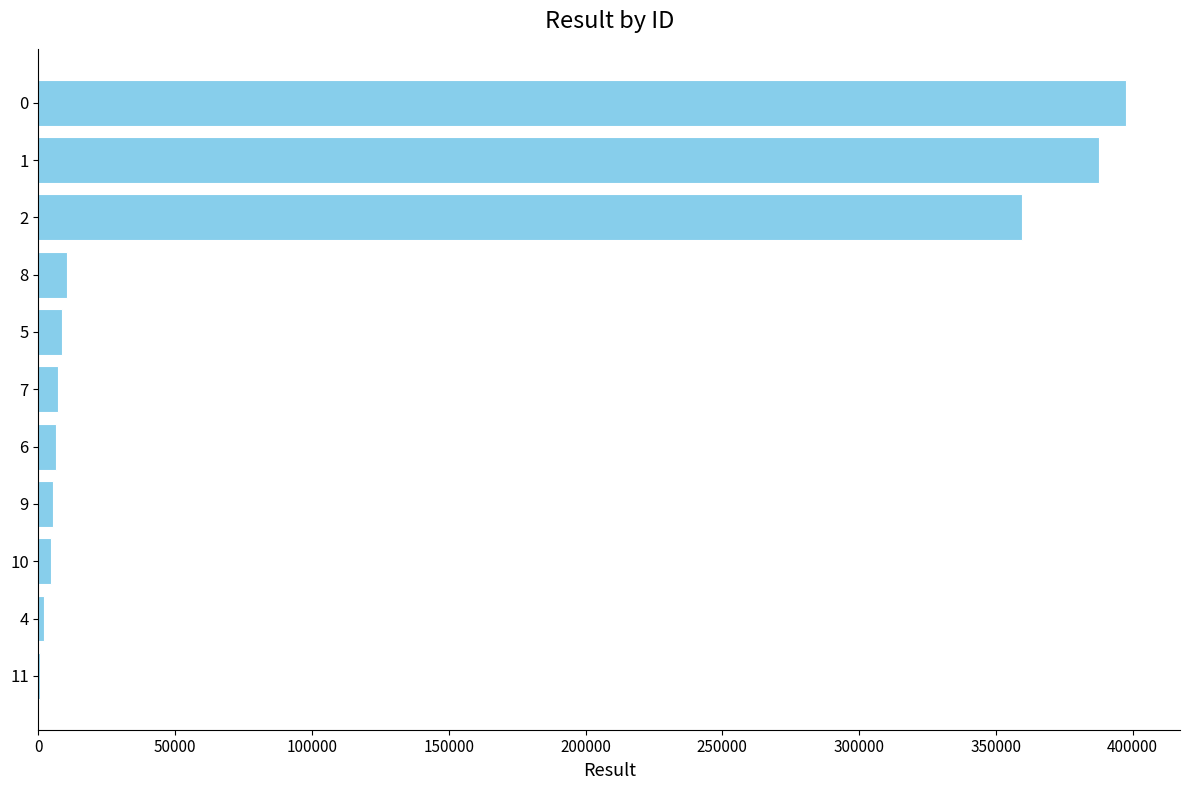

What is the ratio of the value at 1 to the value at 2?

1.1